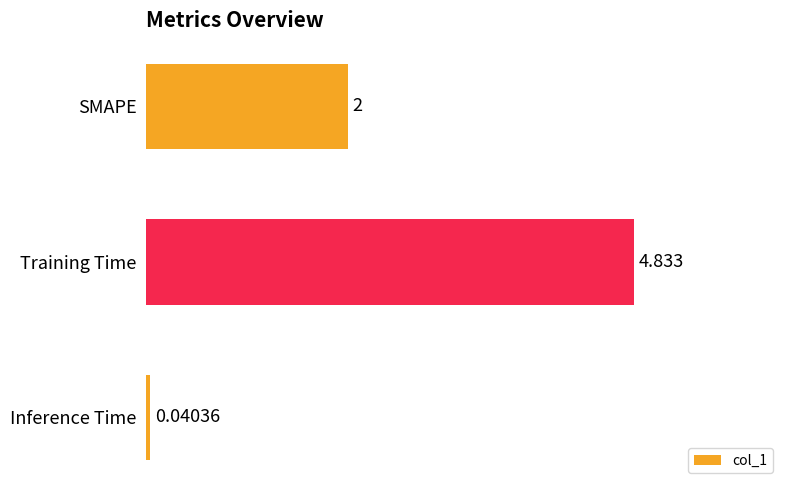

Which label corresponds to the largest value in the chart?

Training Time